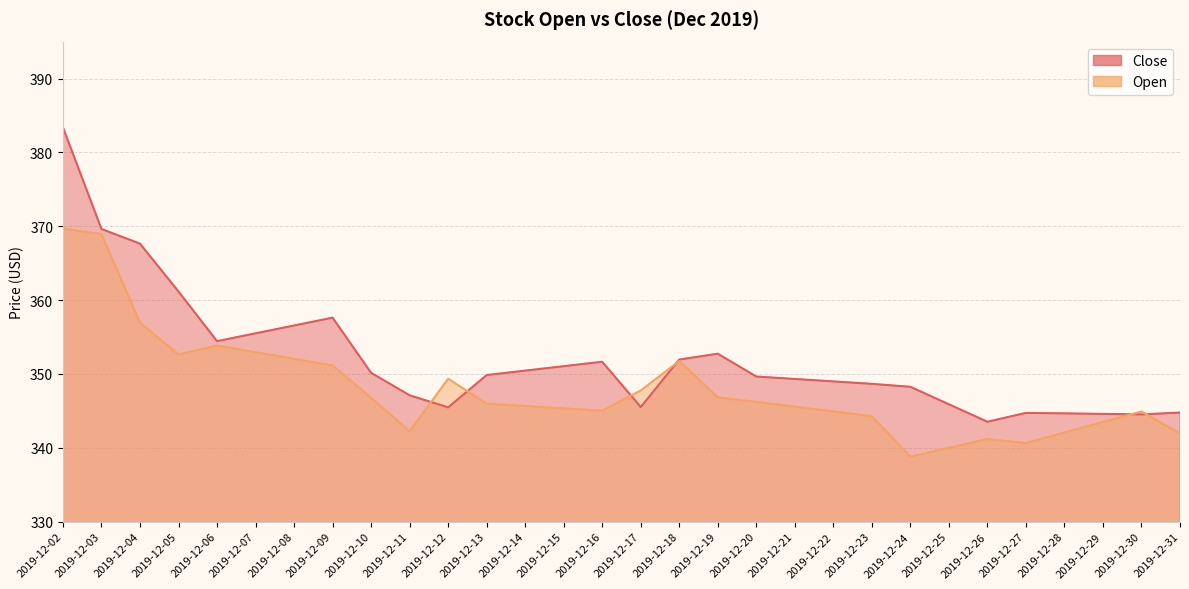

What are all the series names shown in the legend?

Close, Open